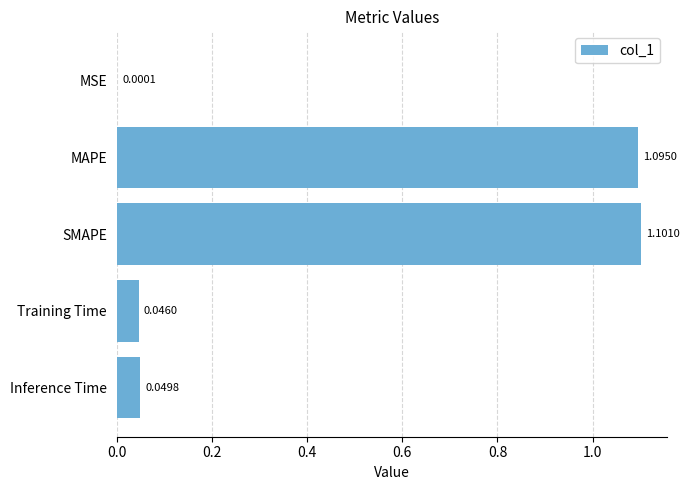

What is the change in value from MSE to SMAPE?

+1.1